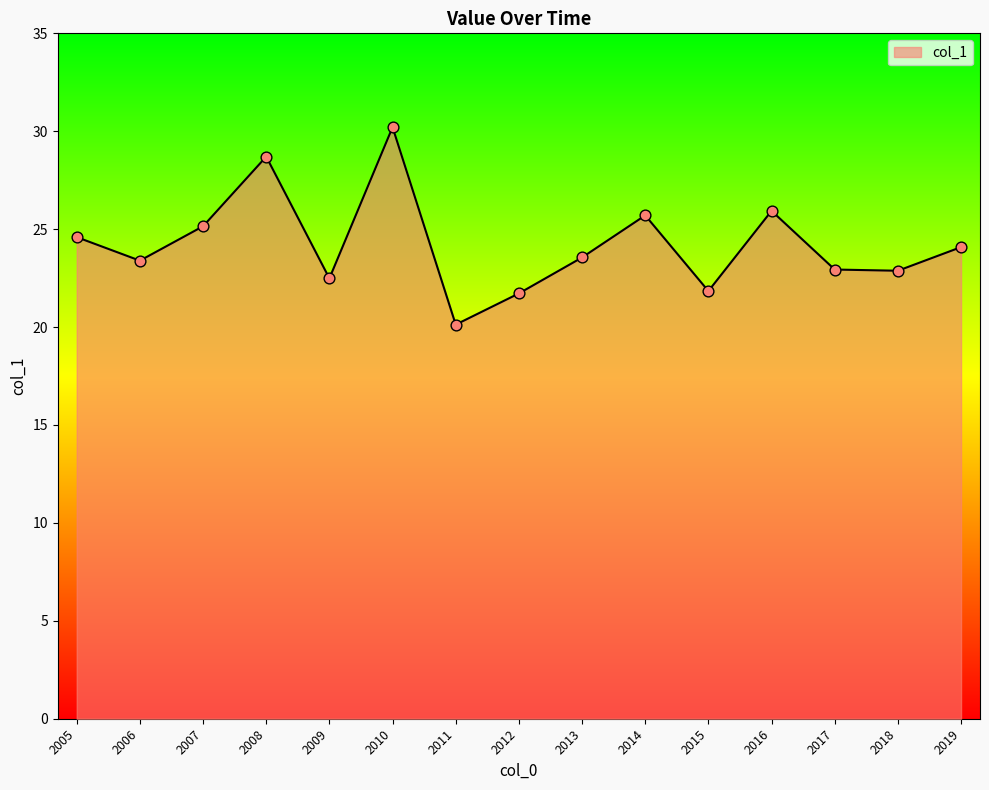

What is the ratio of the value at 2018 to the value at 2017?

1.0